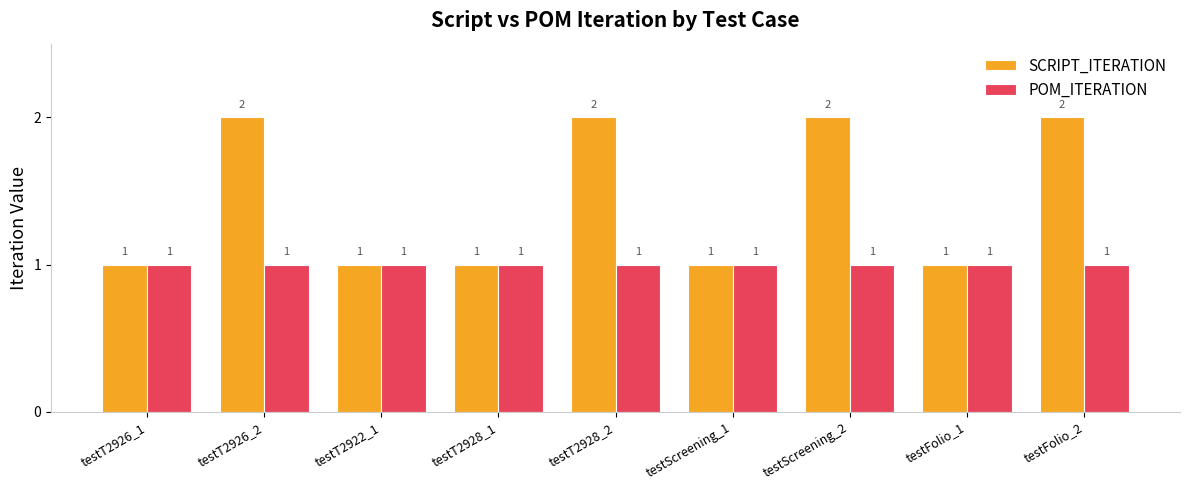

The SCRIPT_ITERATION series shows 2 at testT2926_2. True or false?

True